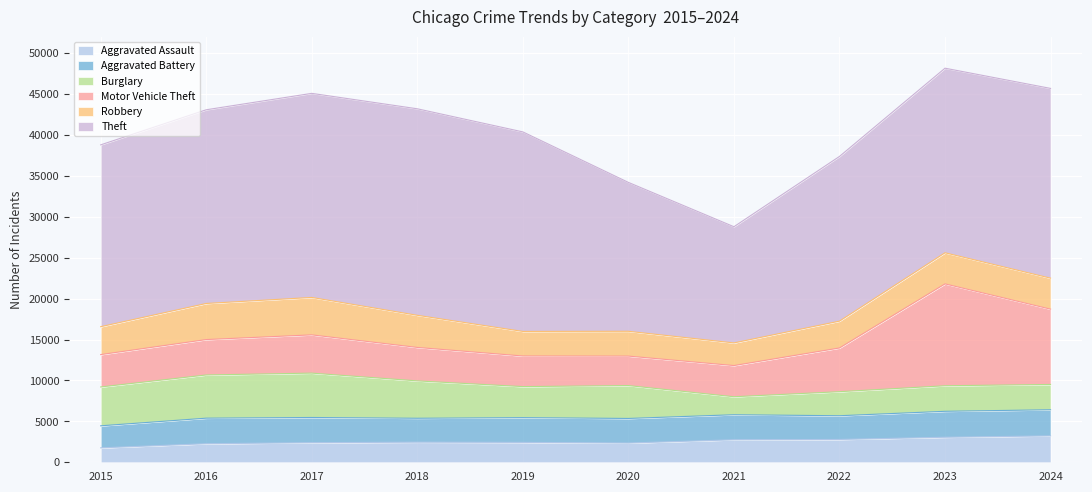

Where is Theft nearest to the value 19715?

2022